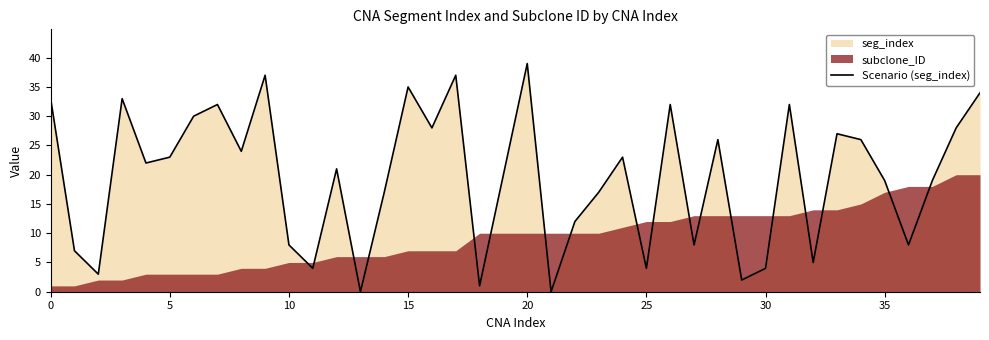

At which label does Scenario (seg_index) reach its peak?

20